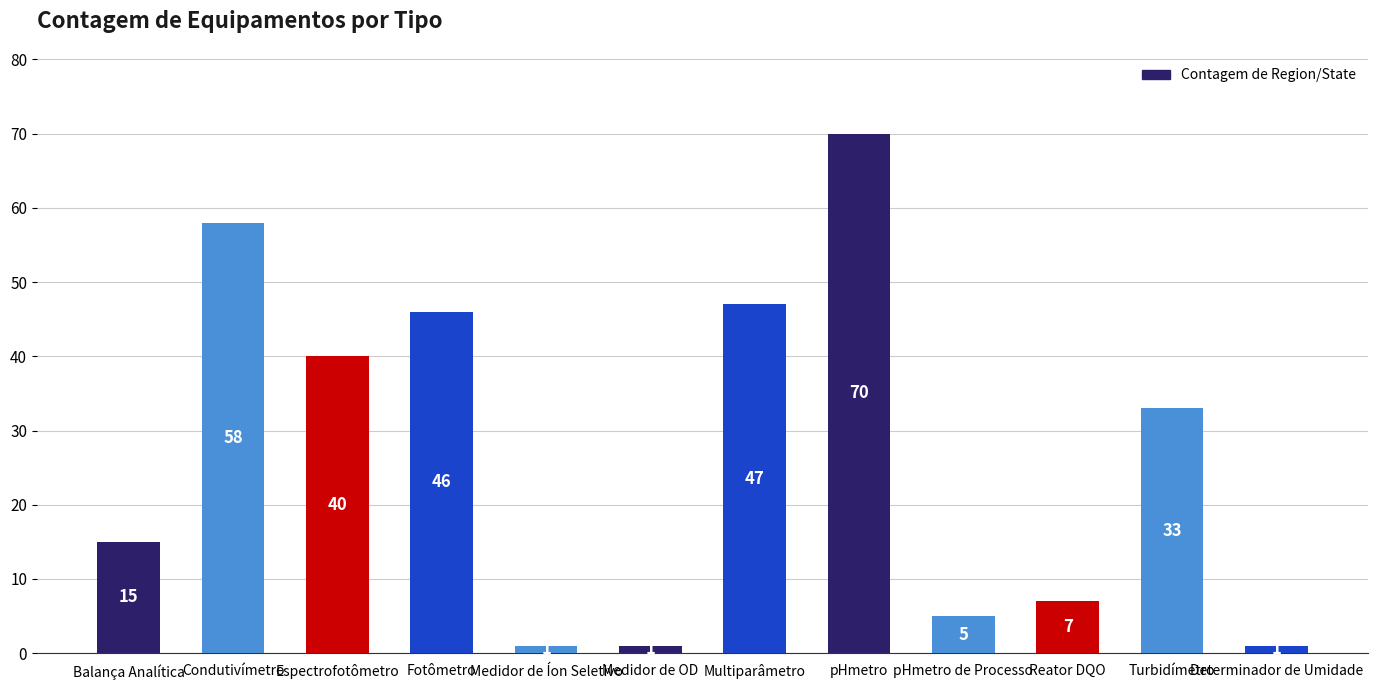

Between Medidor de OD and Condutivímetro, which is larger?

Condutivímetro